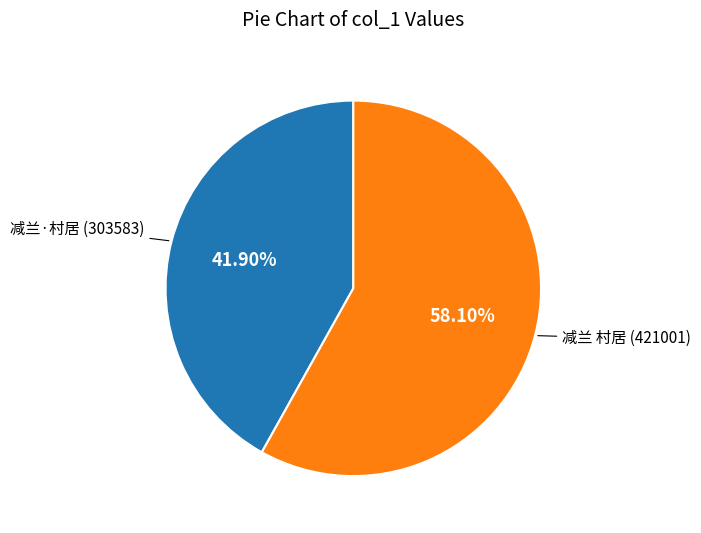

To the nearest percent, what is the average slice percentage?

50%